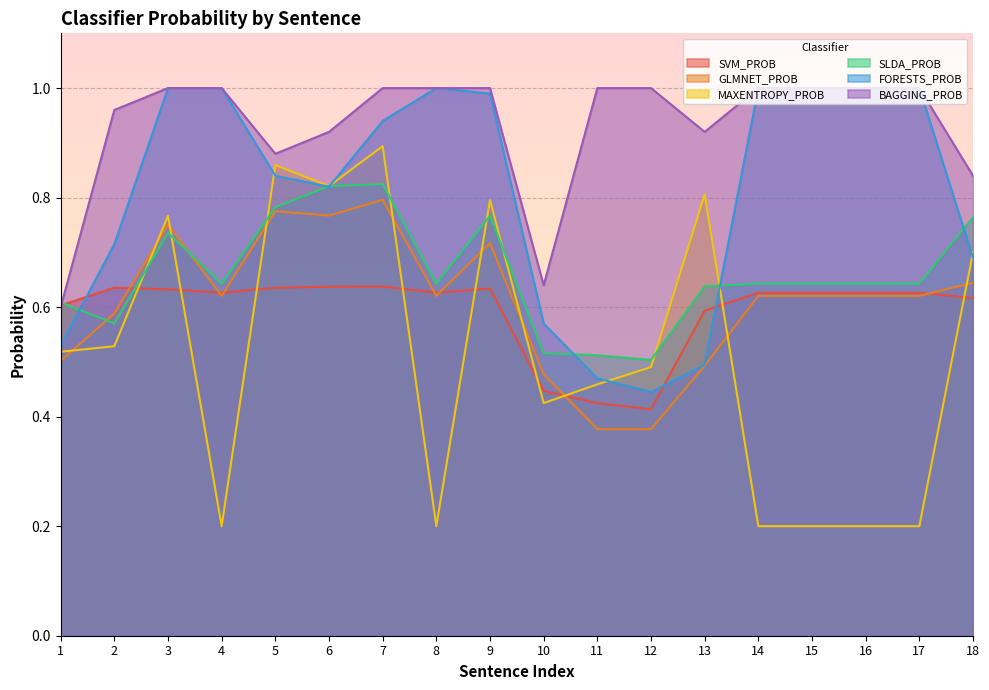

How many times do MAXENTROPY_PROB and SLDA_PROB cross each other?

8